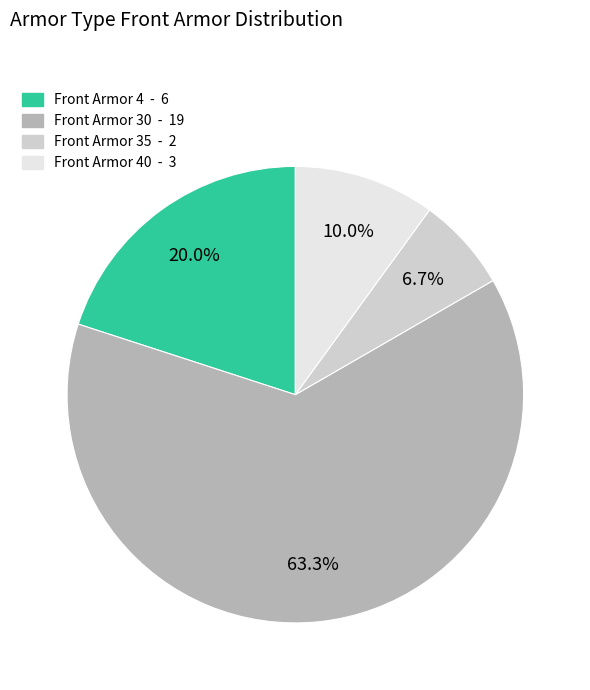

Does any single category account for the majority?

Yes